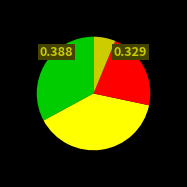

Is there a majority slice in this chart?

No